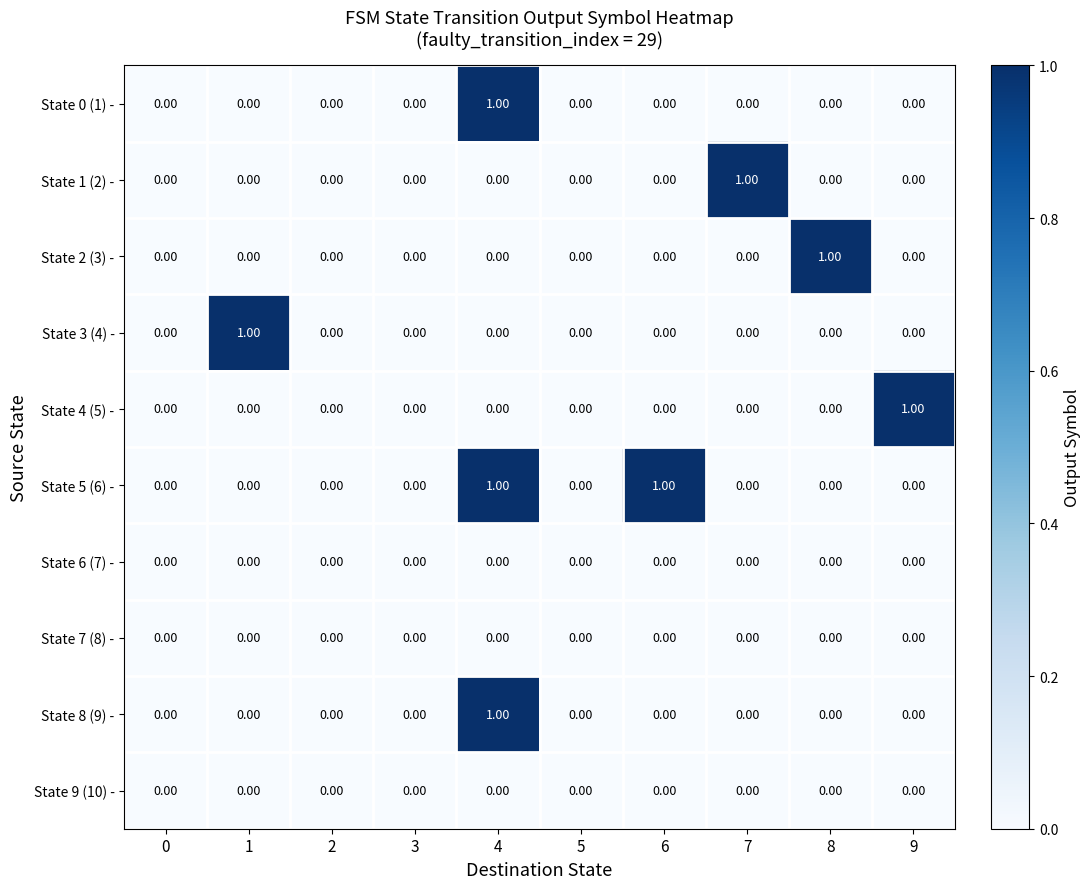

Which series changed the most between 2 and 8?

State 2 (3) -